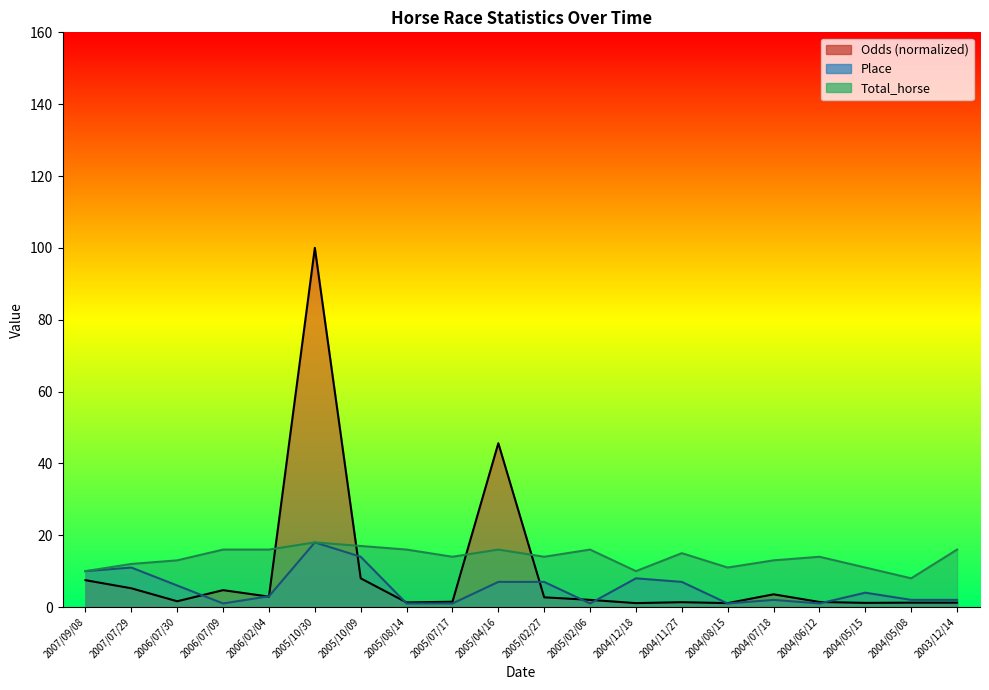

How many data points does each series have?

20